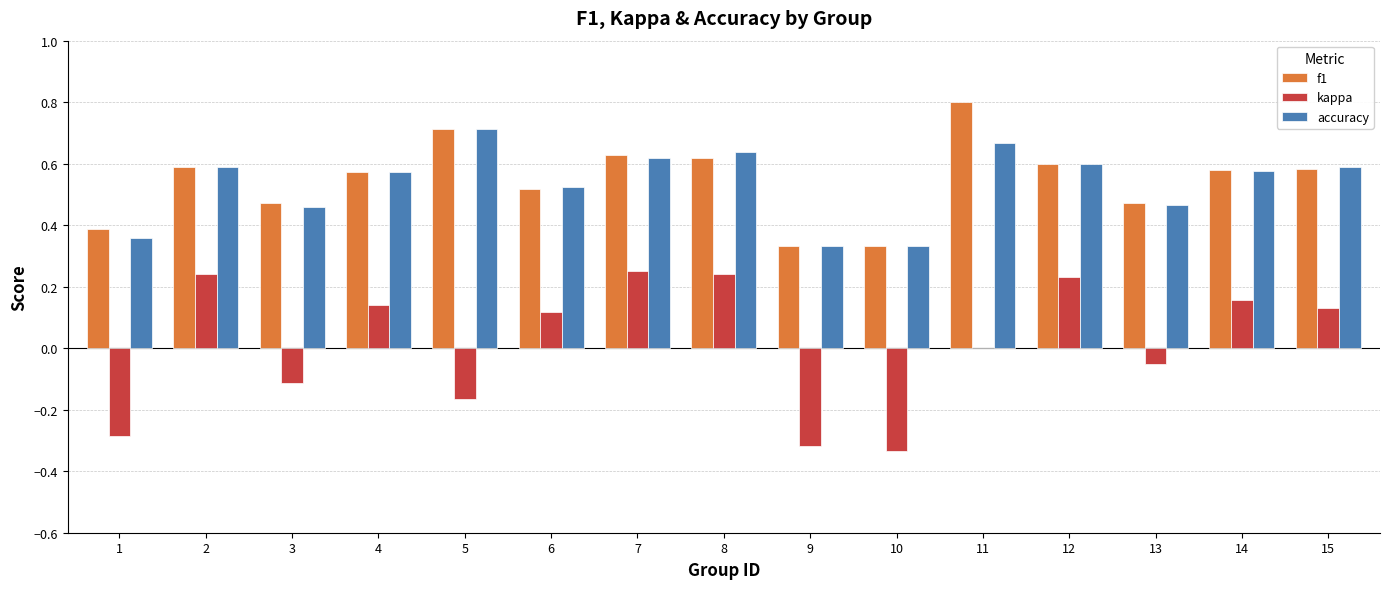

The value of accuracy at 13 is 0.2. True or false?

False